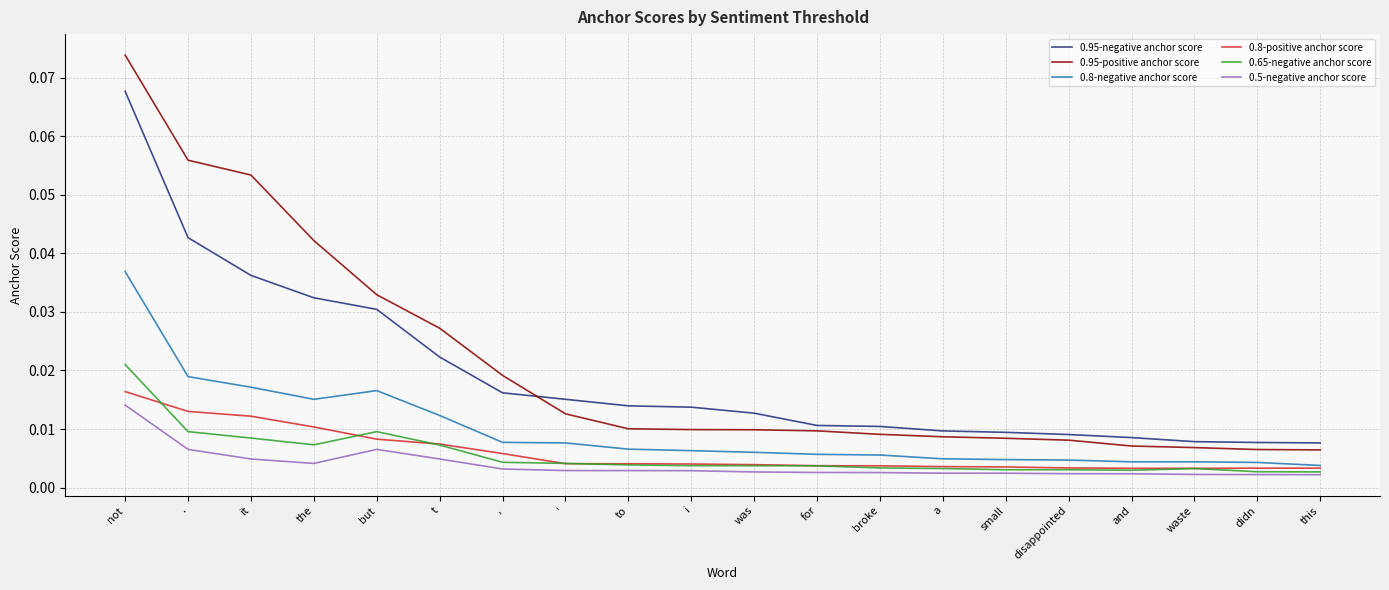

At which label does 0.95-negative anchor score reach its peak?

not